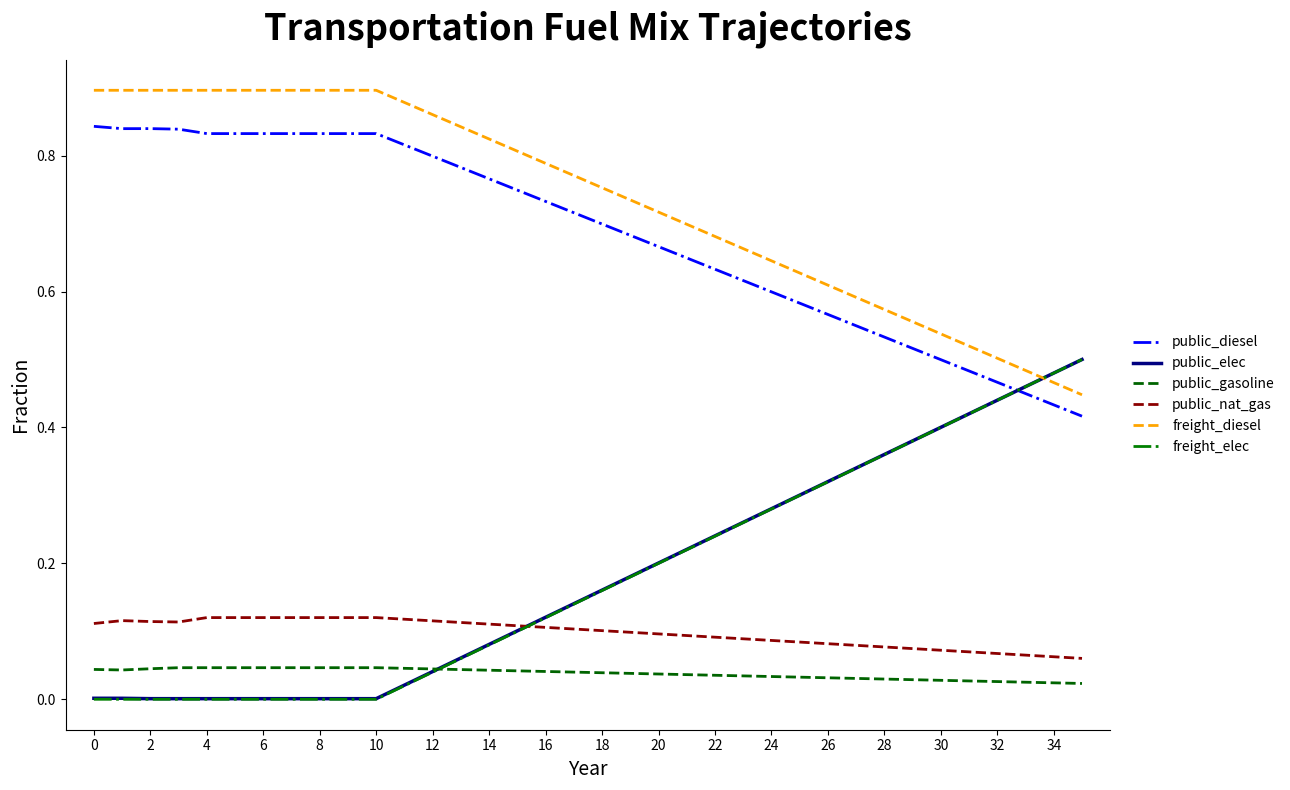

True or false: public_nat_gas and public_gasoline intersect in this chart.

False